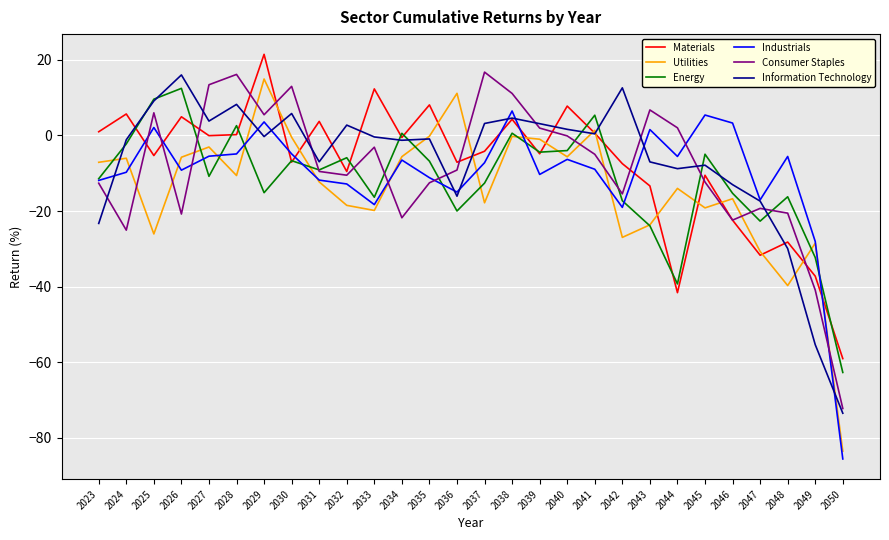

Read the Energy value at 2047.

-22.7